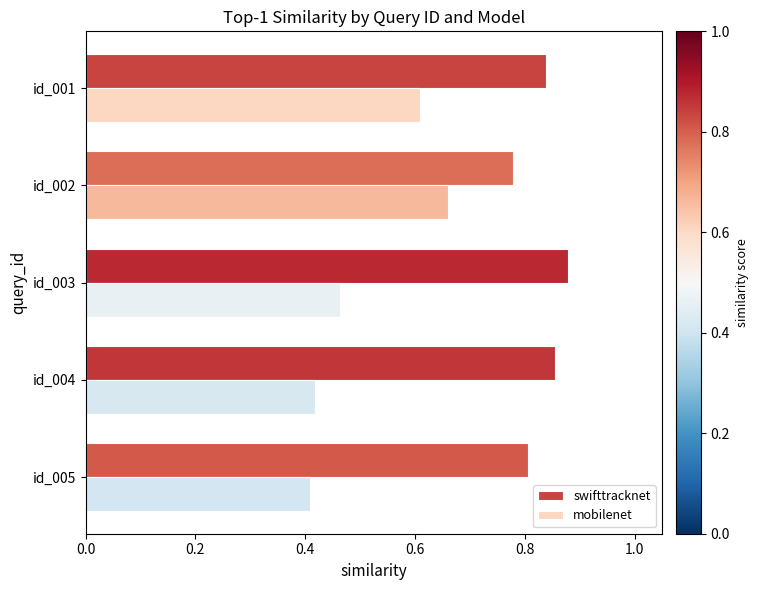

What is the difference between the second highest and second lowest values in the mobilenet series?

0.2